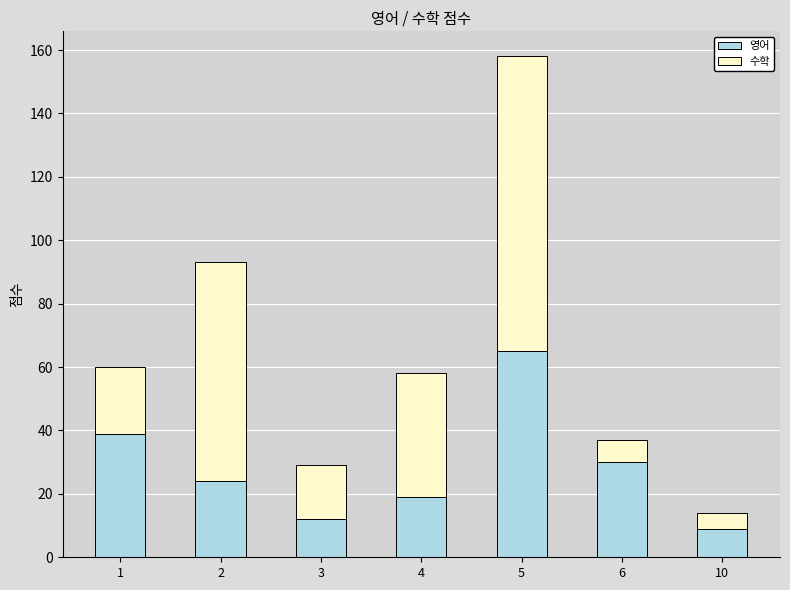

List the labels in order of 영어 value, smallest first.

10, 3, 4, 2, 6, 1, 5